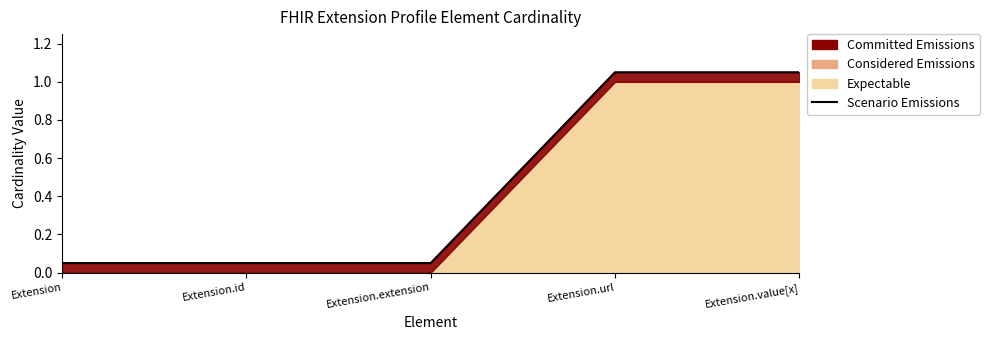

The chart shows a value of 0.1 at Extension. True or false?

True